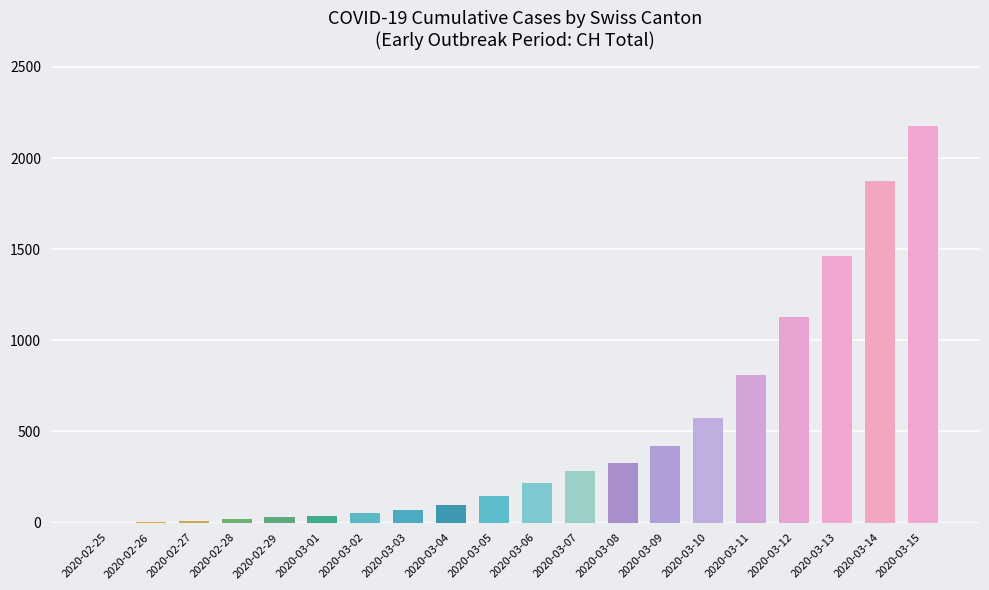

Is it true that the value at 2020-02-25 is -1140?

False